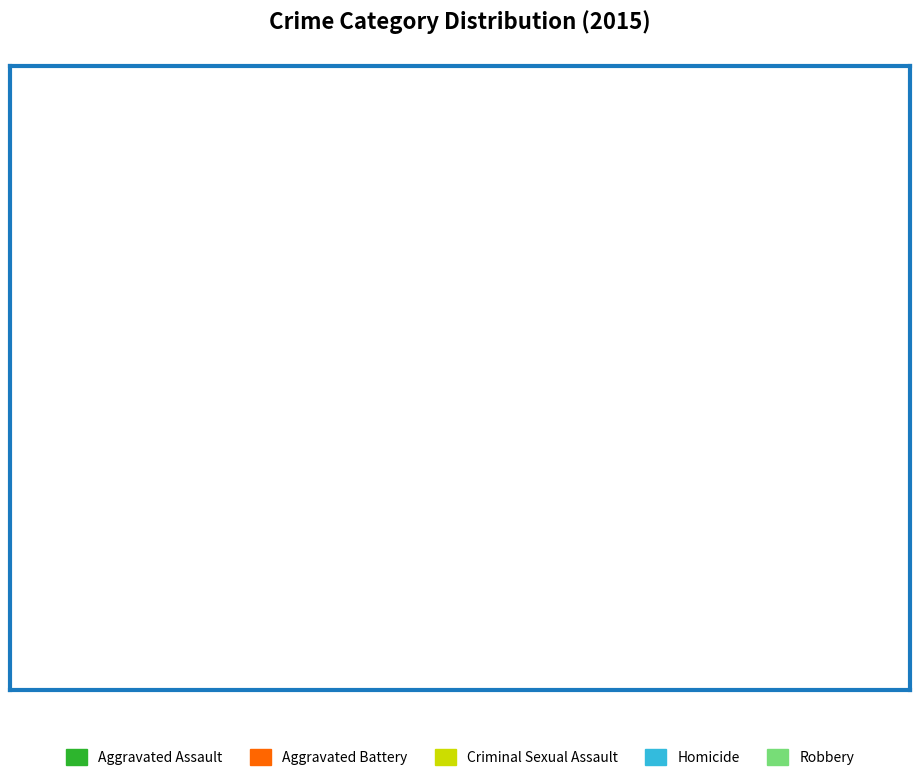

Does Robbery represent more than half of the total?

No